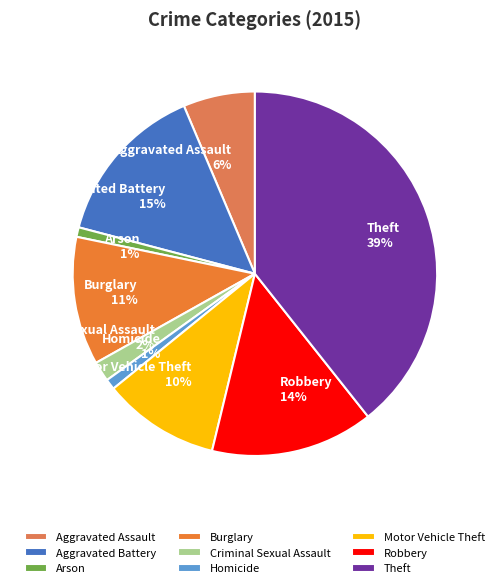

True or false: Motor Vehicle Theft accounts for 18% of the total.

False